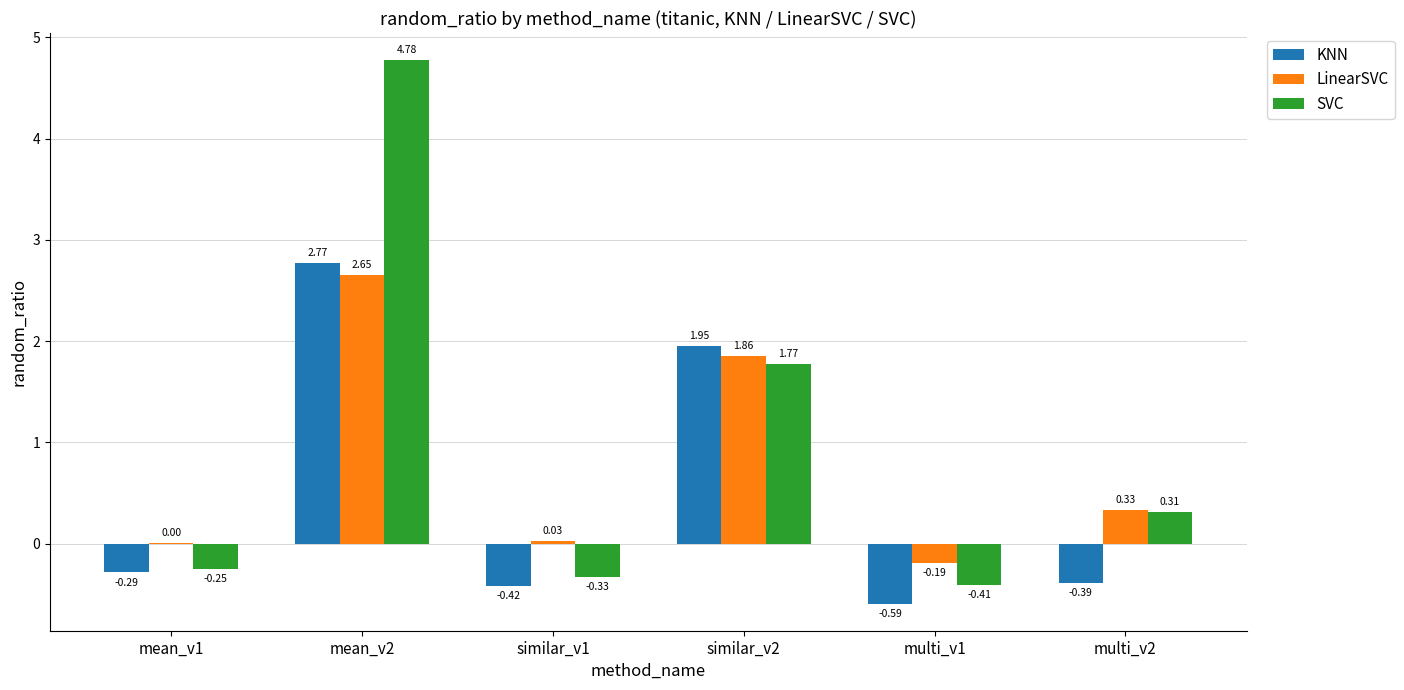

At which category is the sum across all series the highest?

mean_v2